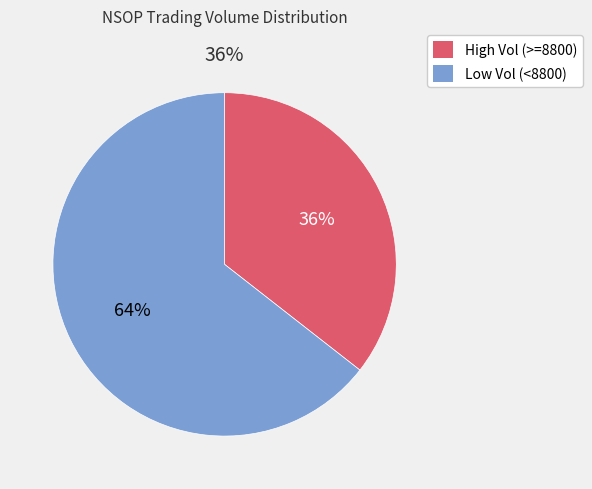

Is 1988-09-13 the majority of the pie?

No